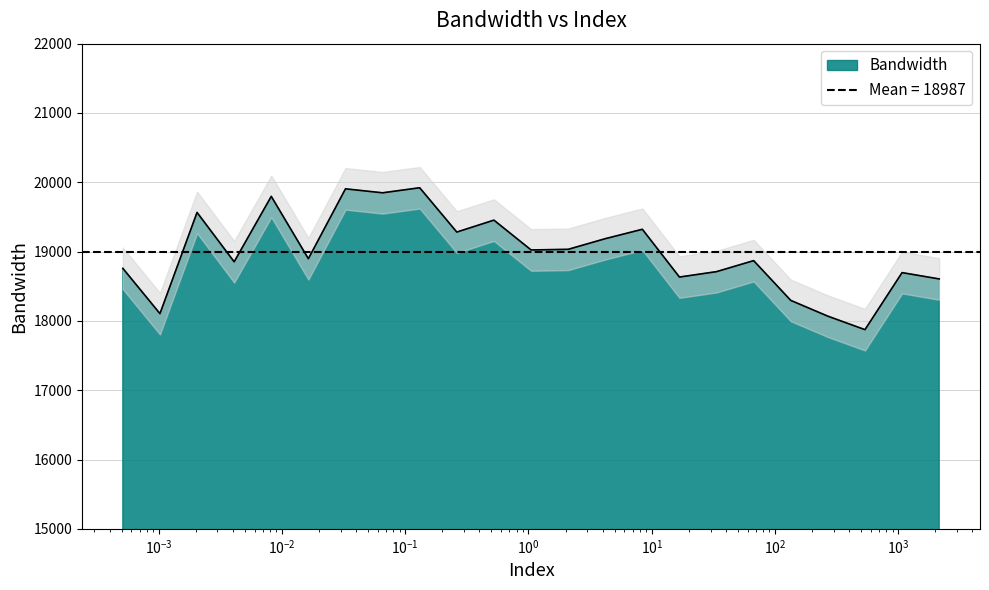

What is the sum of the values at 1.05 and 2147.48?

37628.8